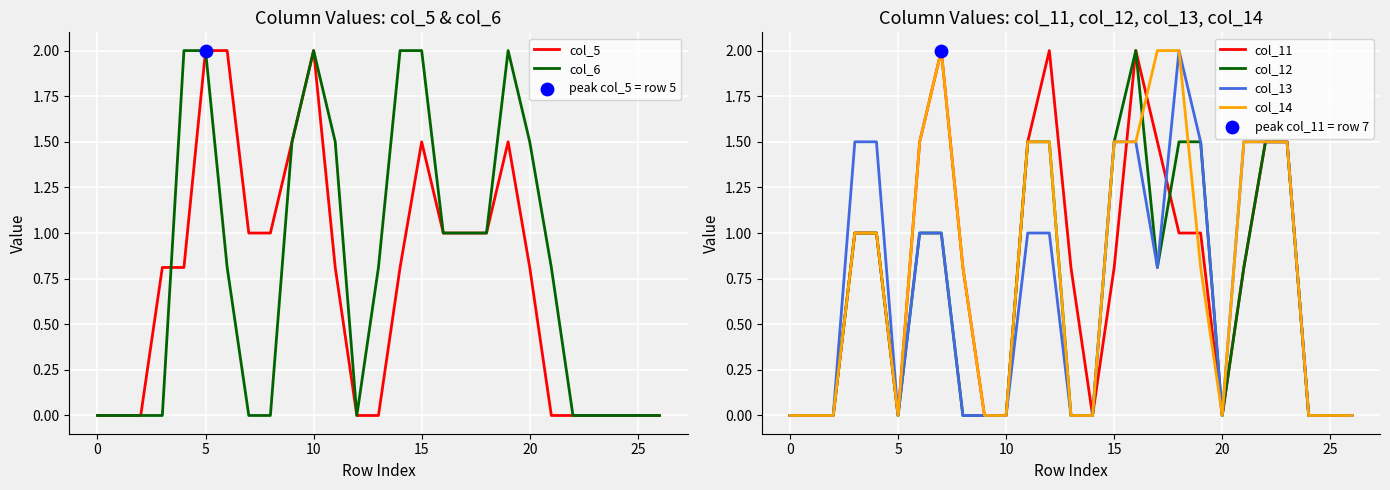

Which series has the largest Y range (max minus min)?

col_5